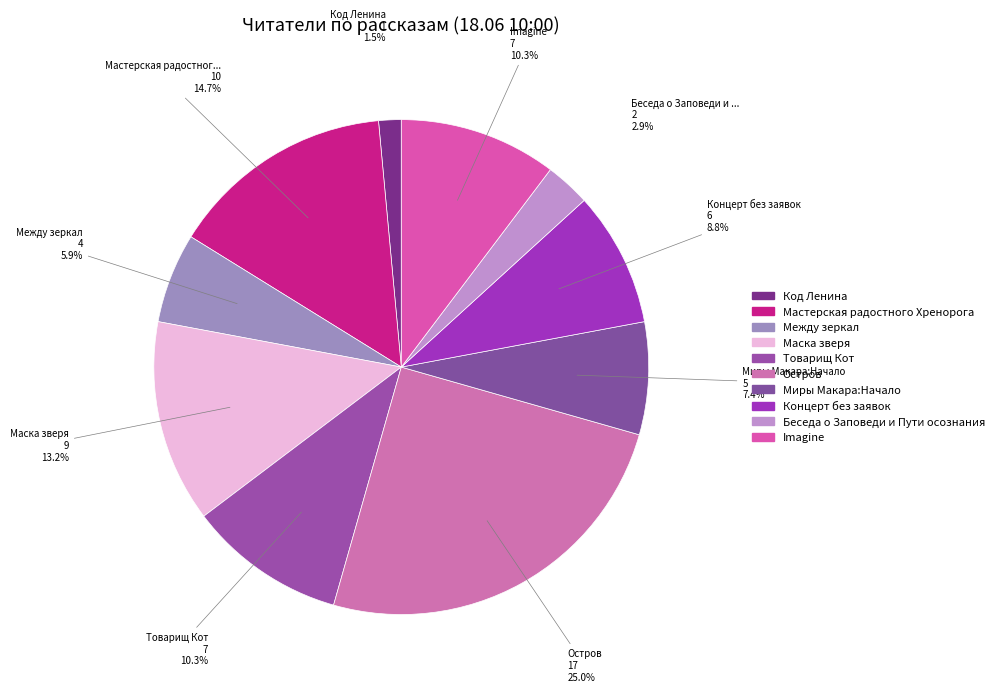

To the nearest percent, what portion does Imagine represent?

10%